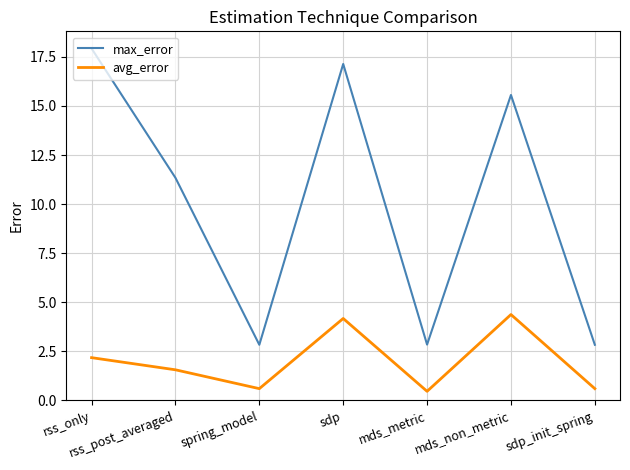

At how many categories does at least one series exceed 1?

7